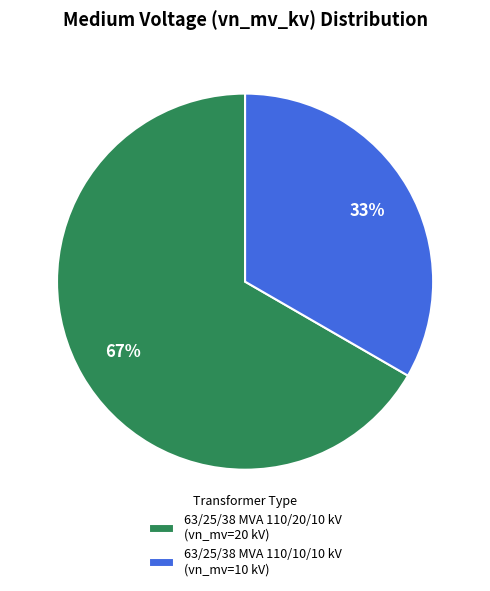

To the nearest percent, what is the combined percentage of 63/25/38 MVA 110/20/10 kV (vn_mv=20 kV) and 63/25/38 MVA 110/10/10 kV (vn_mv=10 kV)?

100%